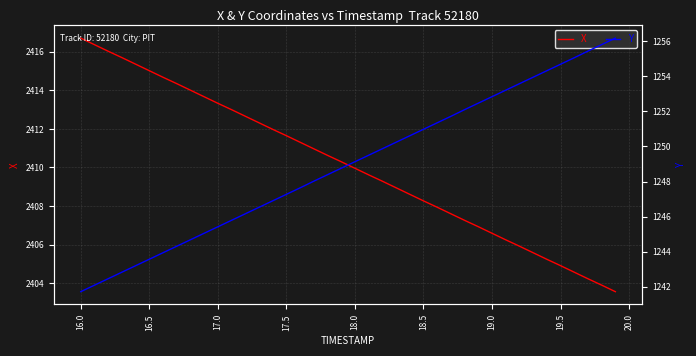

Is it true that X equals 3373.9 at 16.0?

False